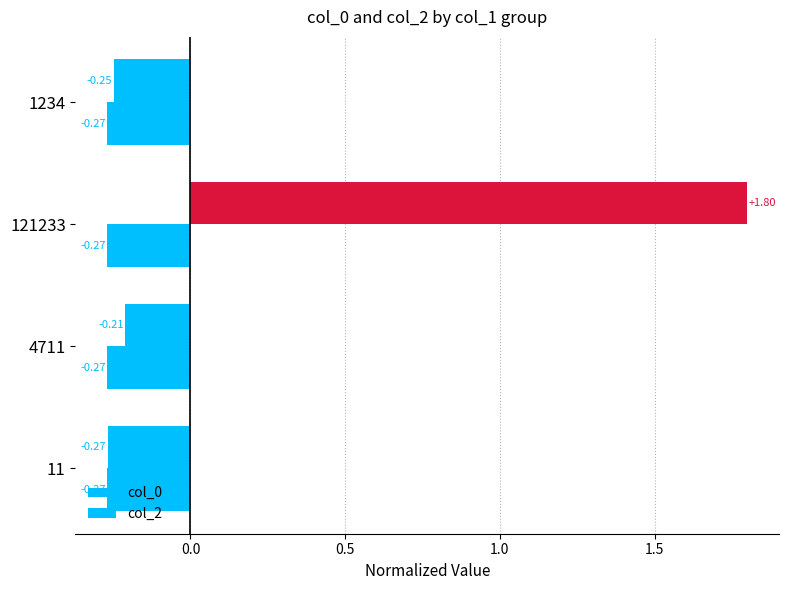

How many values in the col_0 series are below 0?

3